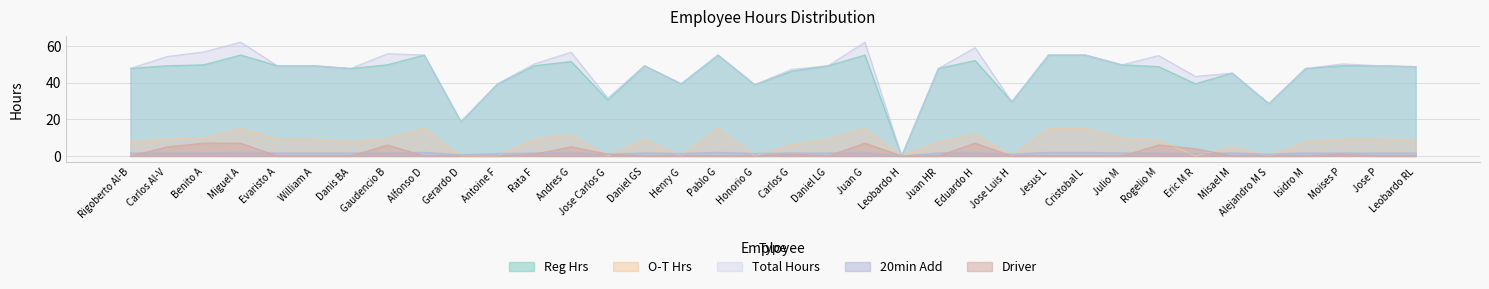

Between Honorio G and Pablo G, which is larger?

Pablo G